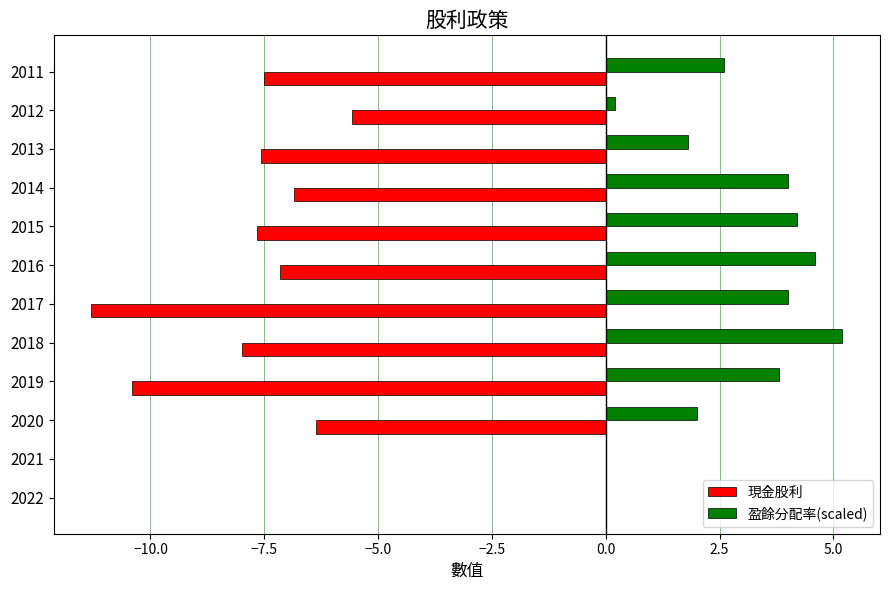

How many series are shown in this chart?

2